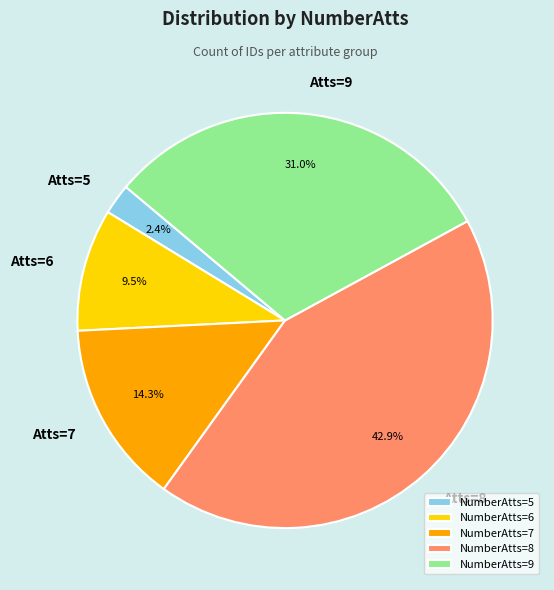

What is the total percentage of NumberAtts=8 and NumberAtts=7?

57.1%